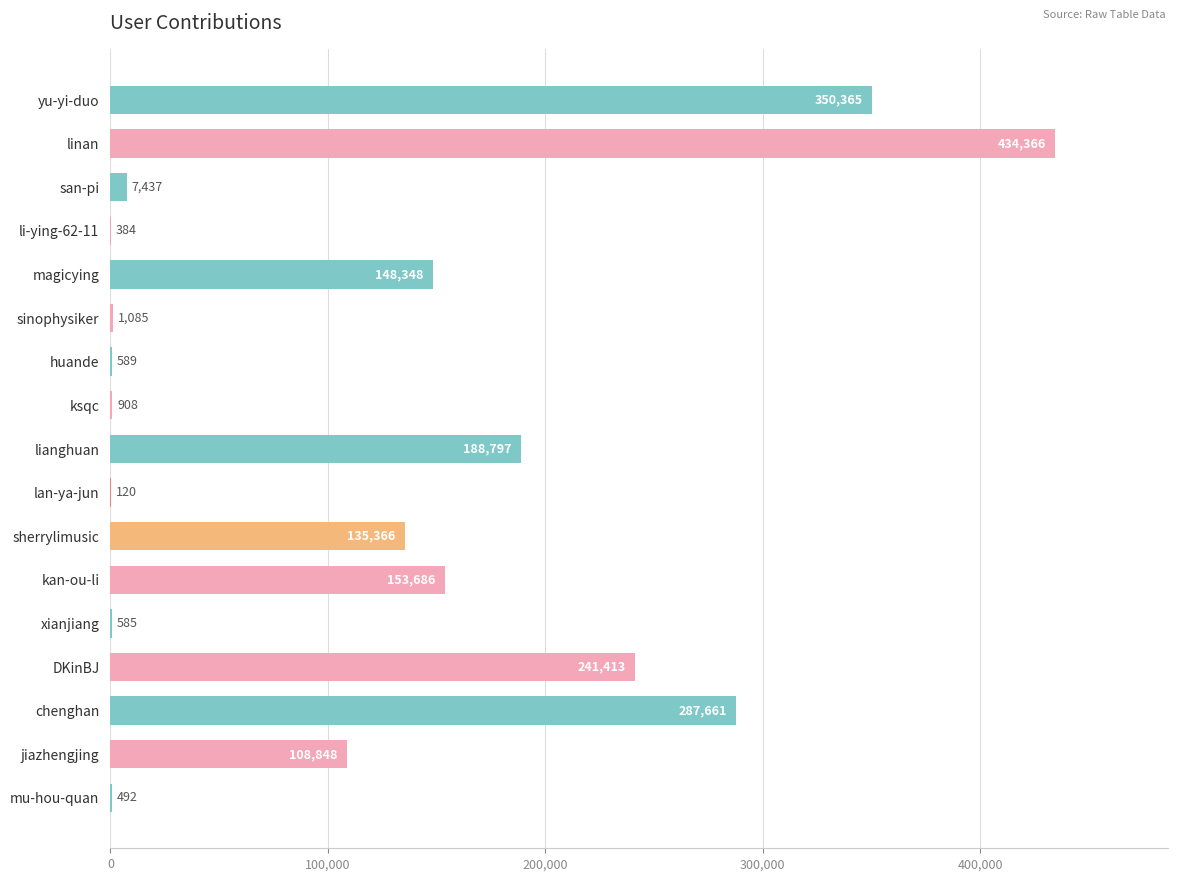

What is the sum of all values?

2060450